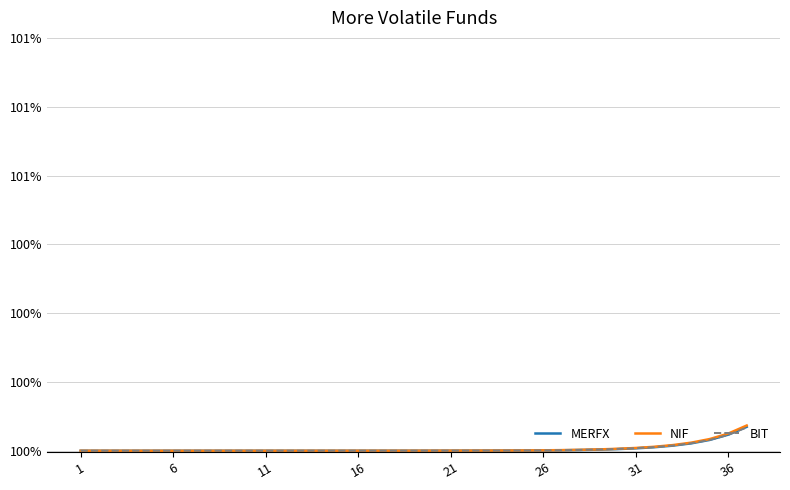

What are all the series names shown in the legend?

MERFX, NIF, BIT